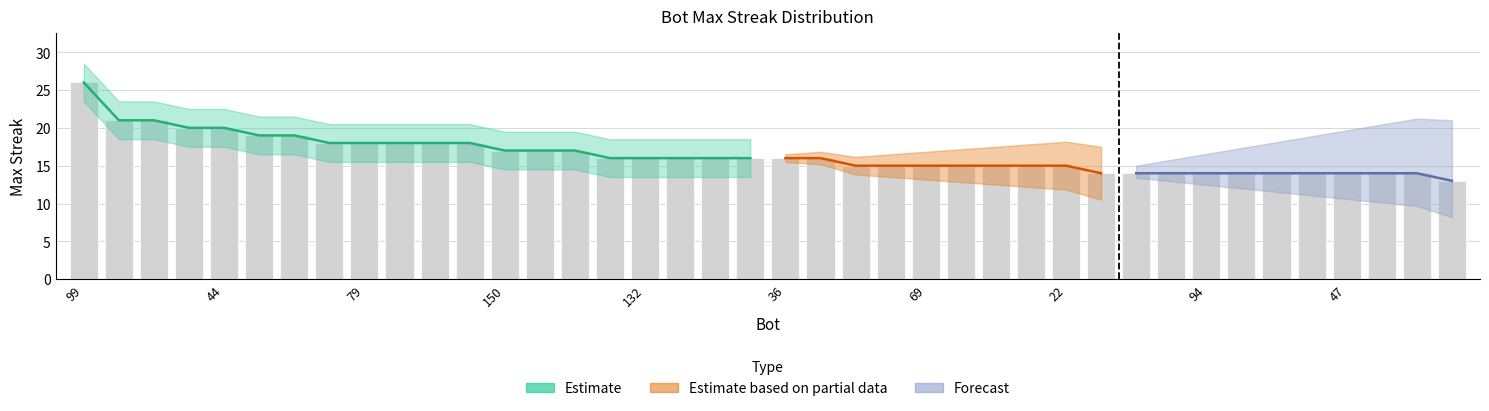

The chart shows a value of 21 at 71. True or false?

False